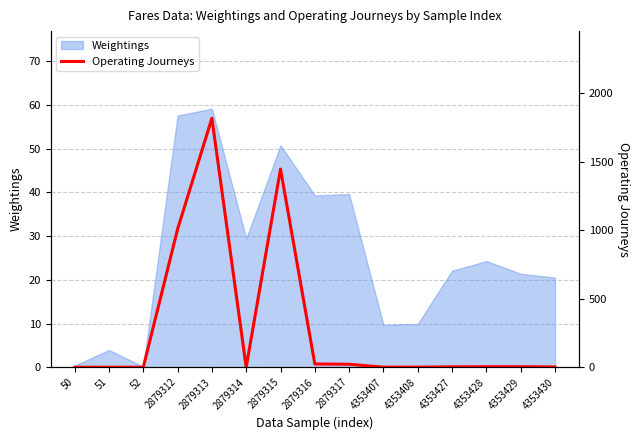

True or false: the data shows 1260.9 at 52.

False